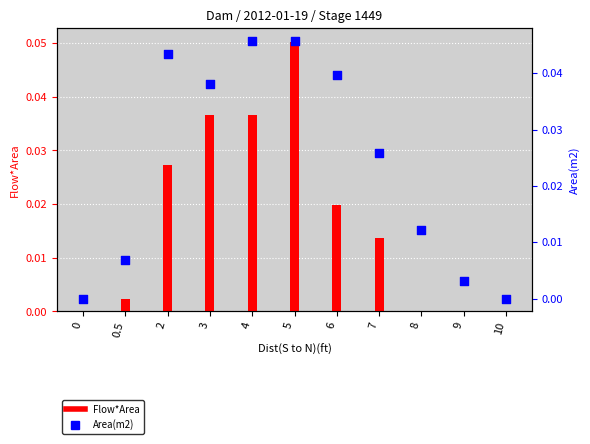

What are all the series names shown in the legend?

Flow*Area, Area(m2)